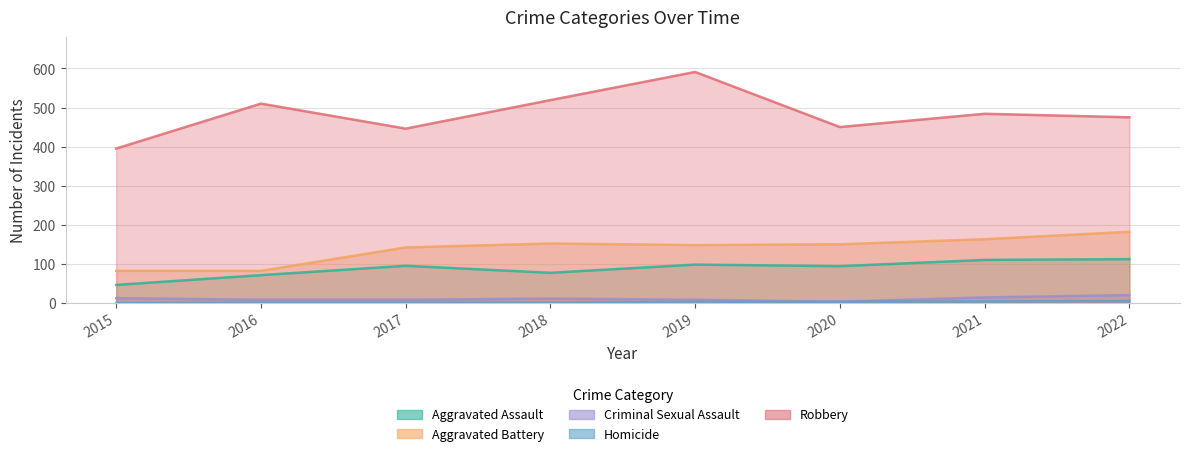

How many values in the Criminal Sexual Assault series are below 11?

4